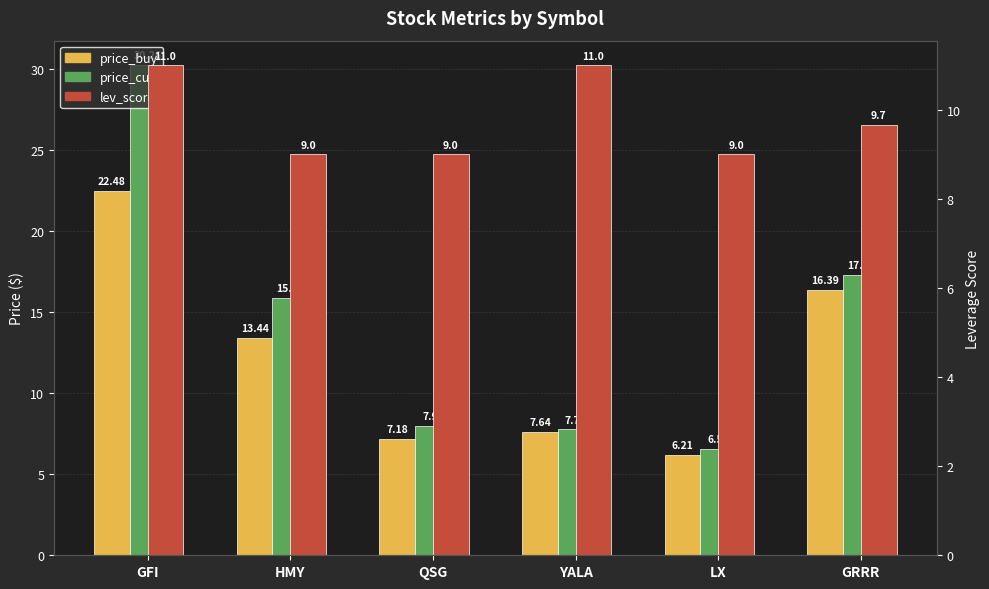

What is the minimum value shown in the chart?

6.2